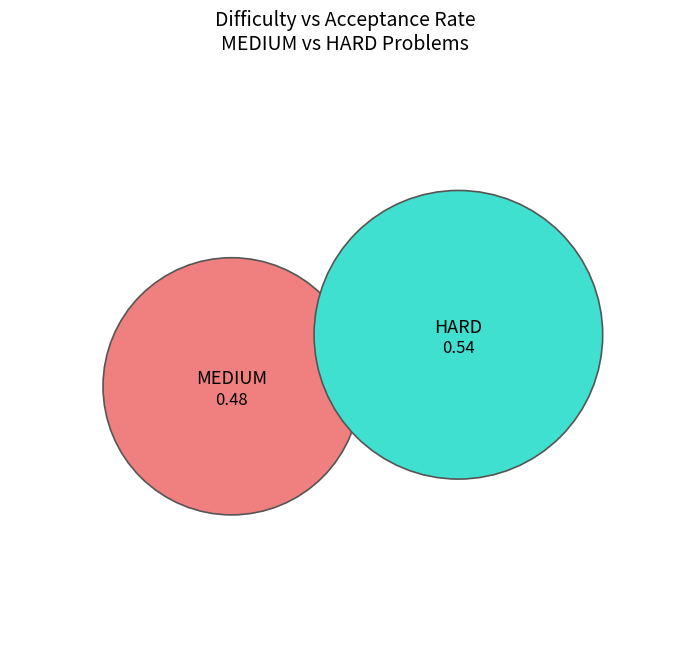

What is the largest slice in the pie chart?

HARD